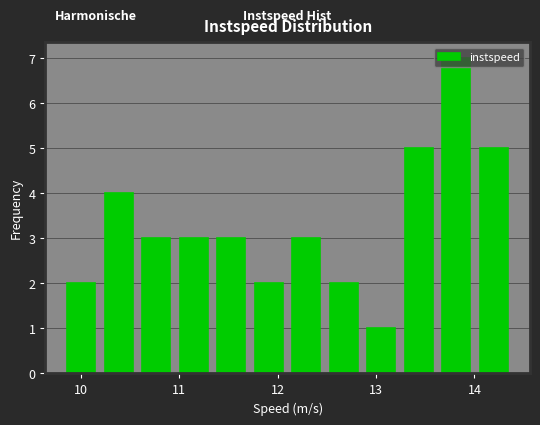

Read against the x-axis, roughly where is the centre of the tallest bar?

13.8